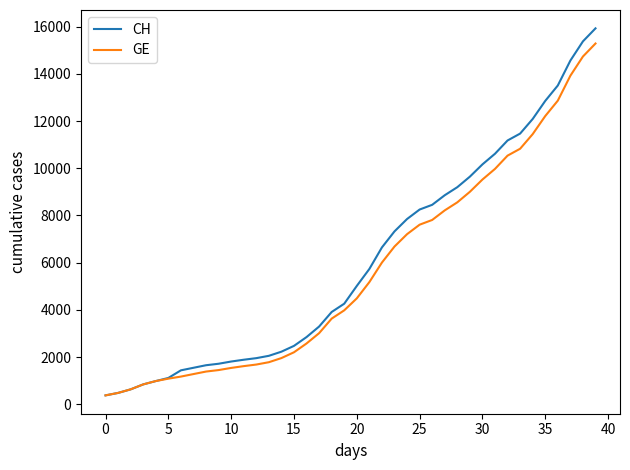

What is the maximum value shown in the chart?

15926